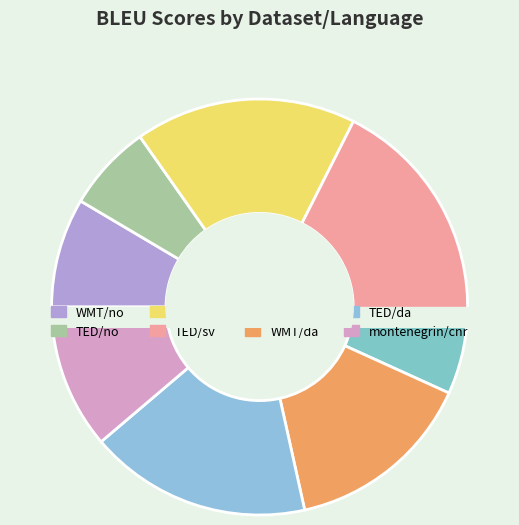

Does any single category account for the majority?

No